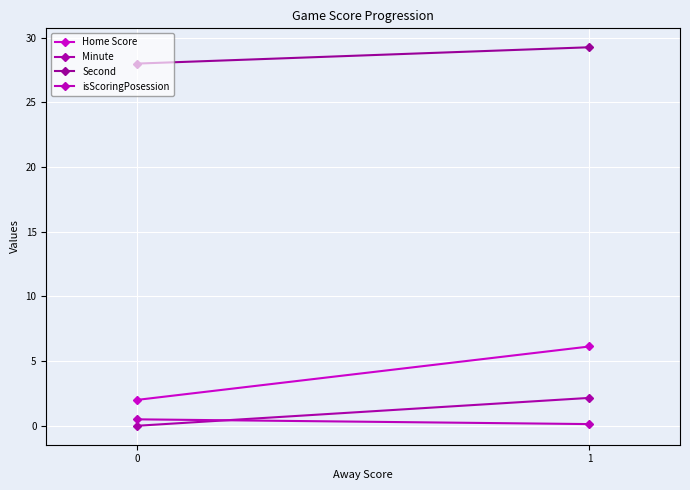

What is the average value of the isScoringPosession series?

0.3